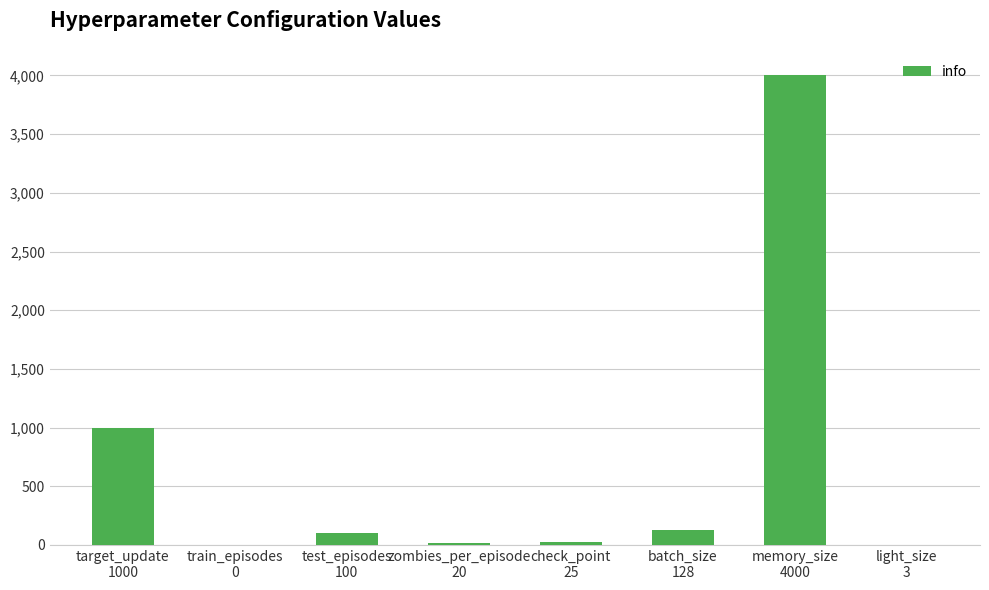

What is the maximum value shown in the chart?

4000